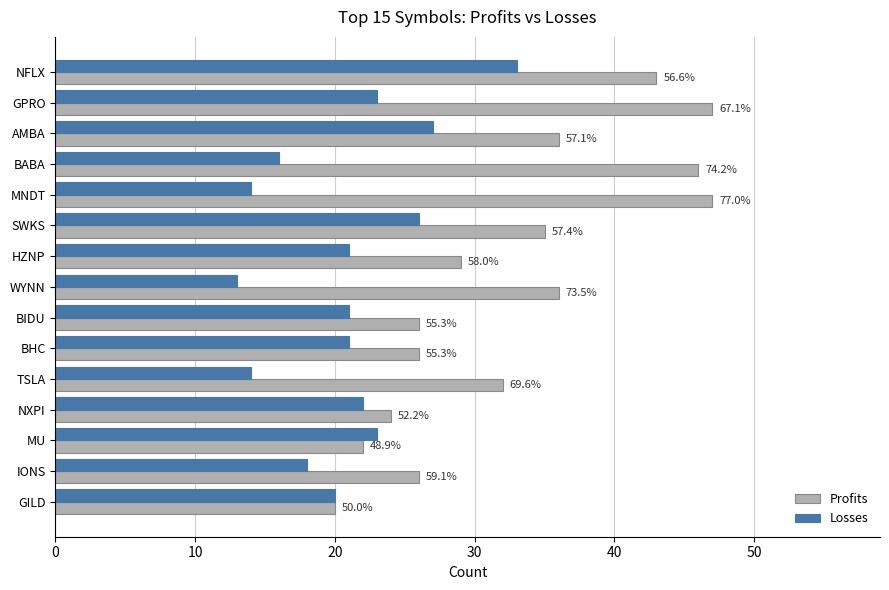

What are all the series names shown in the legend?

Profits, Losses